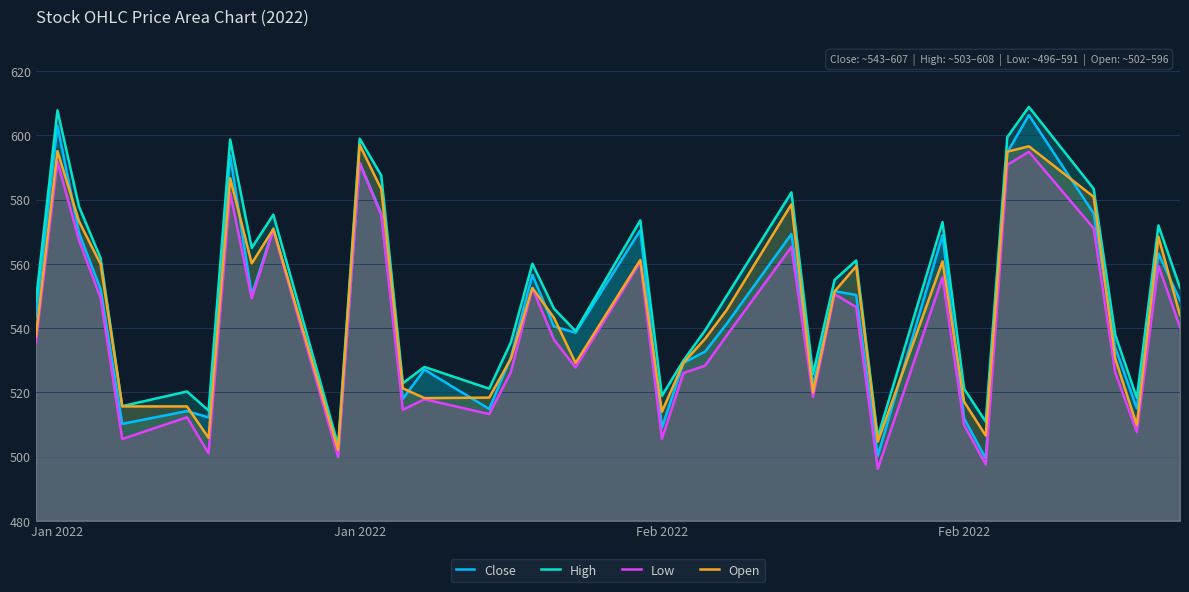

Where does the High series first go above 549?

Jan 2022